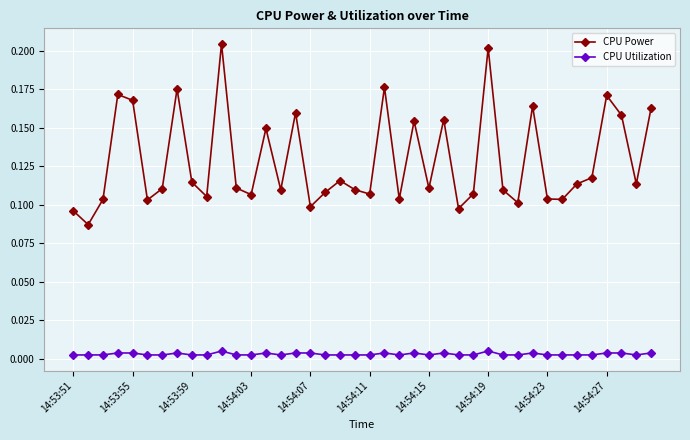

How many CPU Power values are between 0 and 1?

40